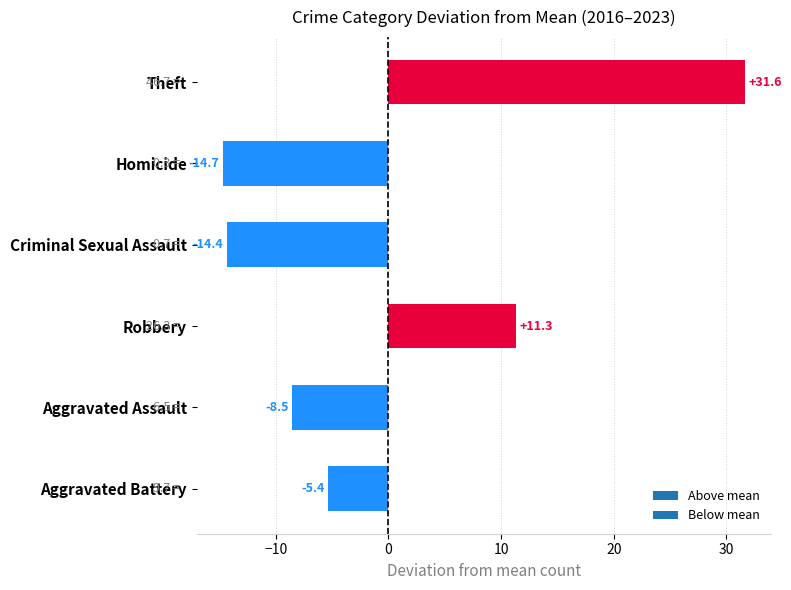

What is the greatest value displayed?

31.6